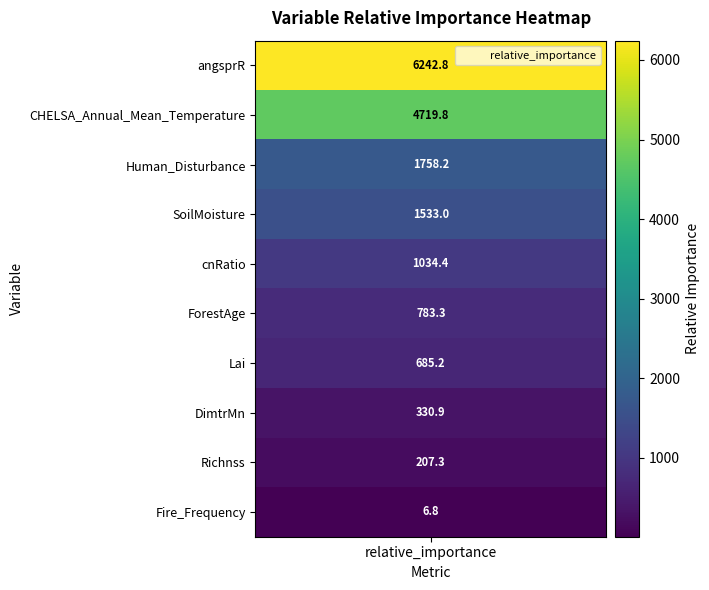

Which category has the lowest value across all series?

Fire_Frequency